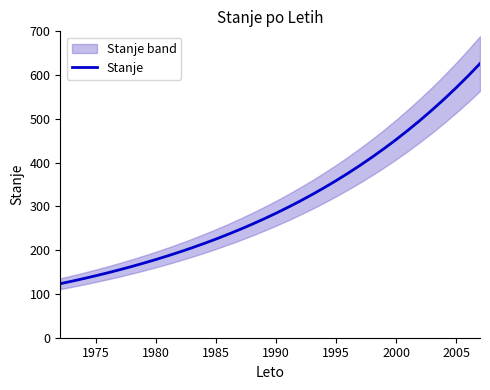

The value of Stanje at 1995 is 358.9. True or false?

True